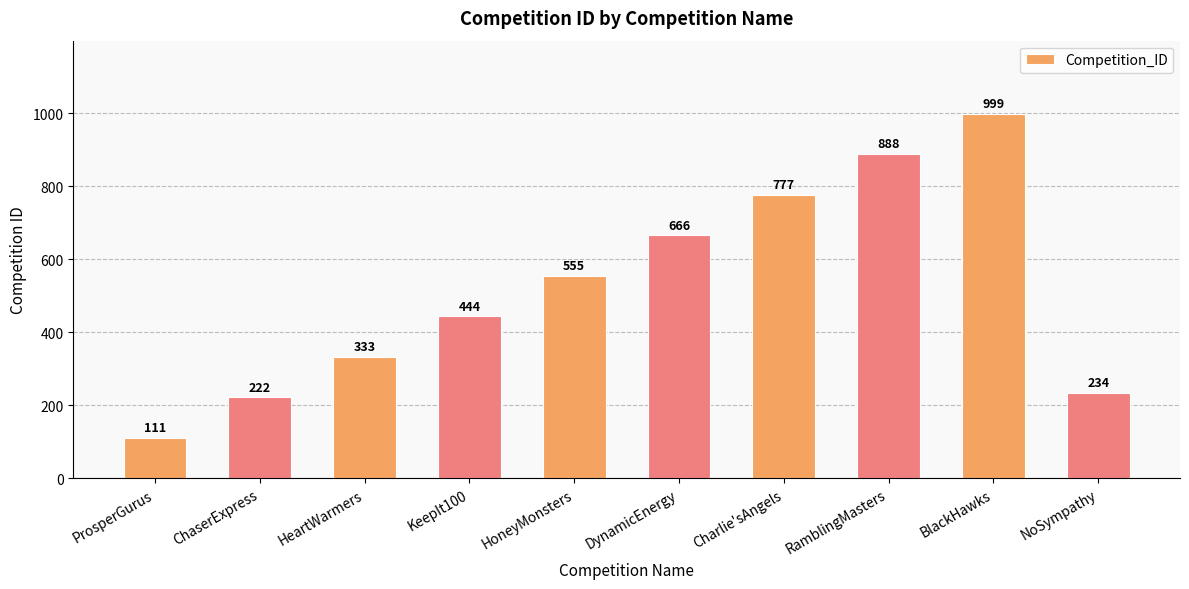

Between HeartWarmers and NoSympathy, which is larger?

HeartWarmers